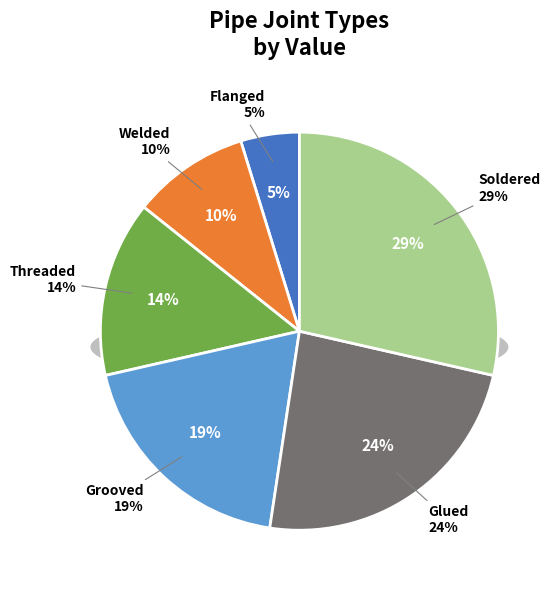

Rank the categories by value from lowest to highest.

Flanged, Welded, Threaded, Grooved, Glued, Soldered